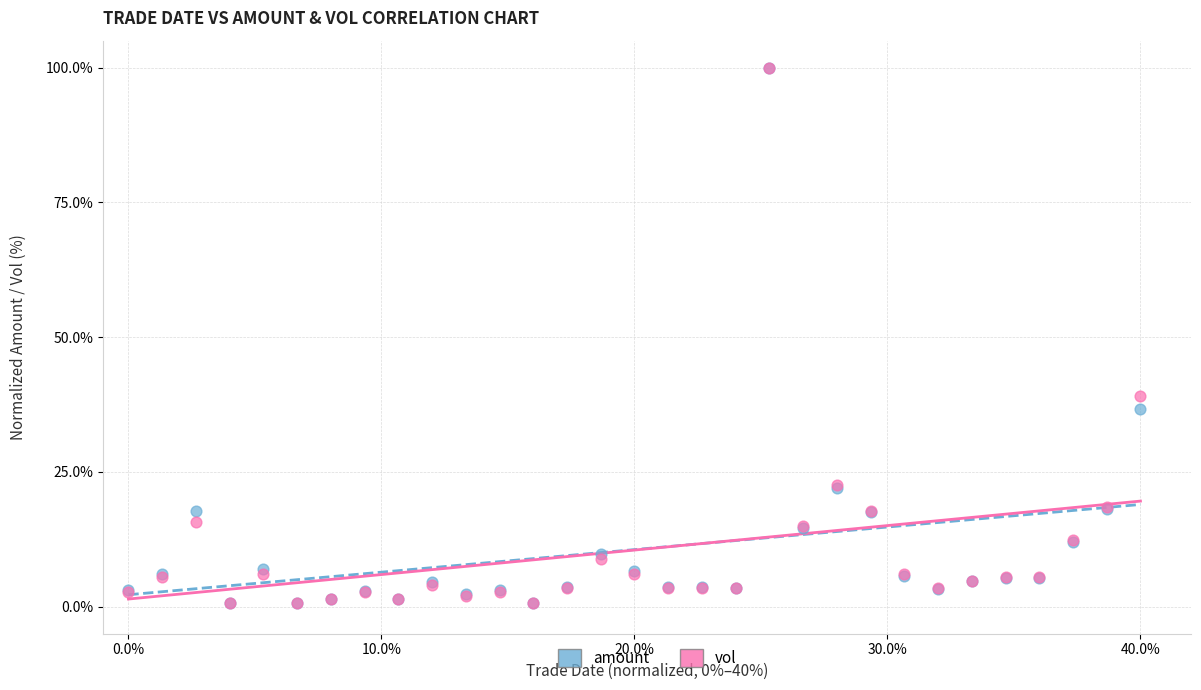

Across all series, what Y value is closest to 50?

39.0